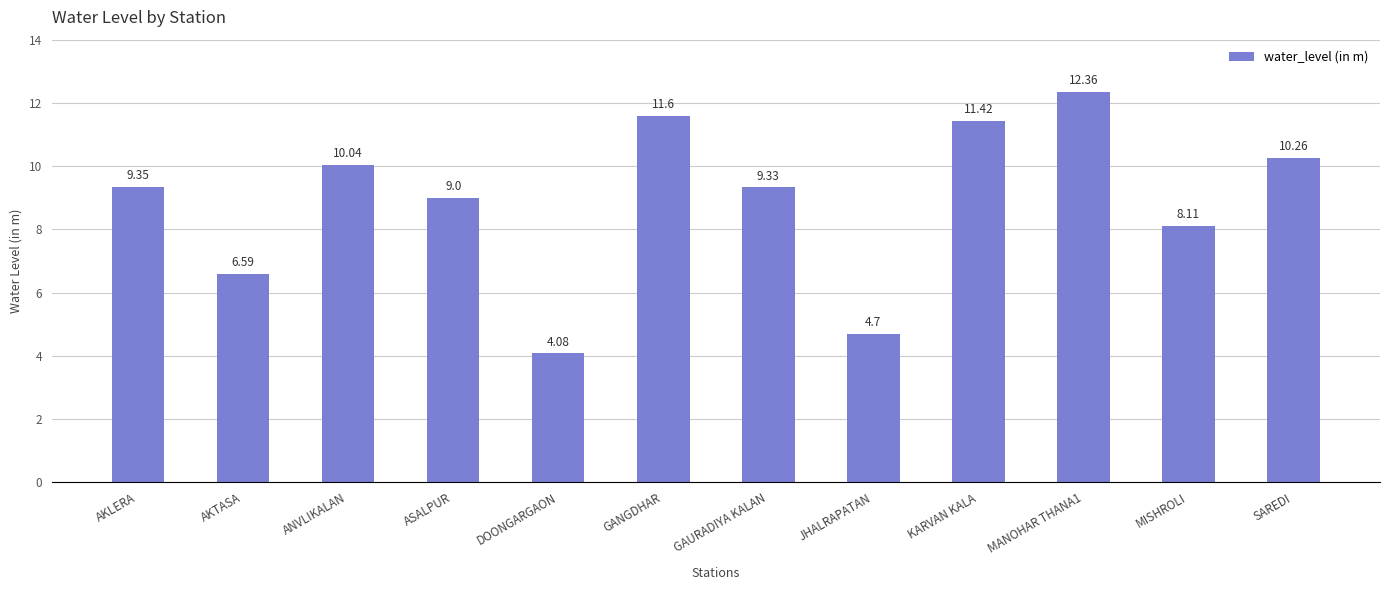

Which category has the lowest value across all series?

DOONGARGAON